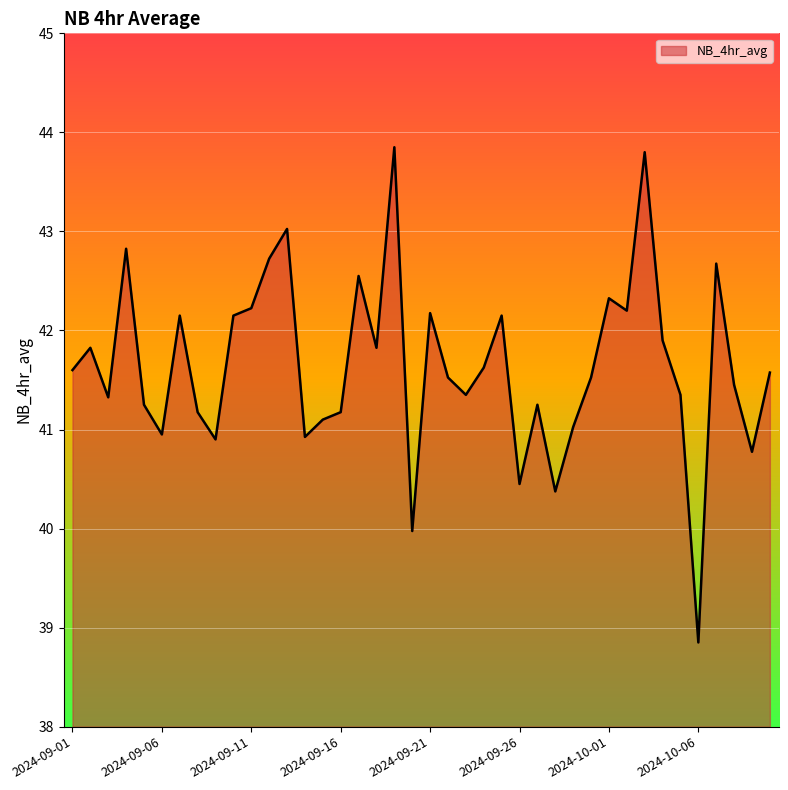

Does the chart have visible grid lines?

Yes